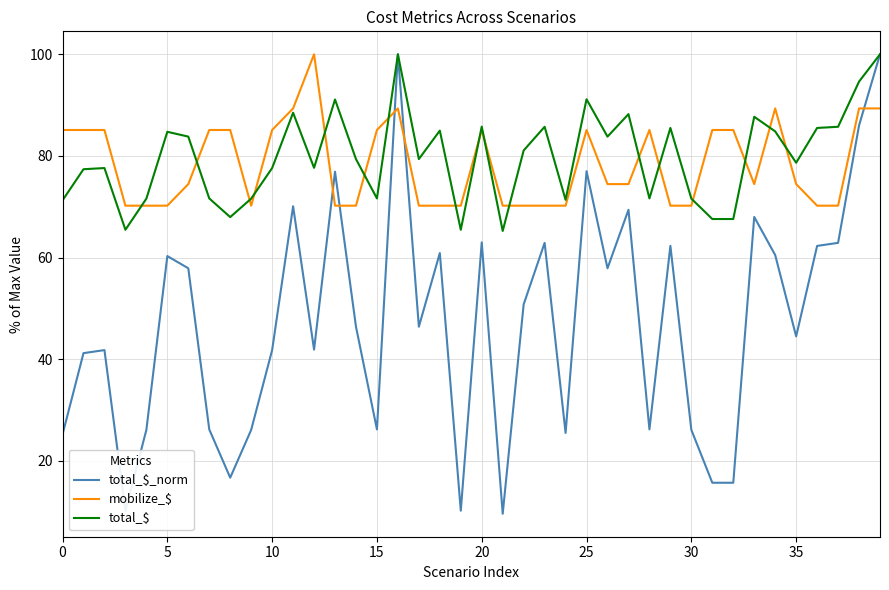

What is the lowest value of the total_$ series?

65.2